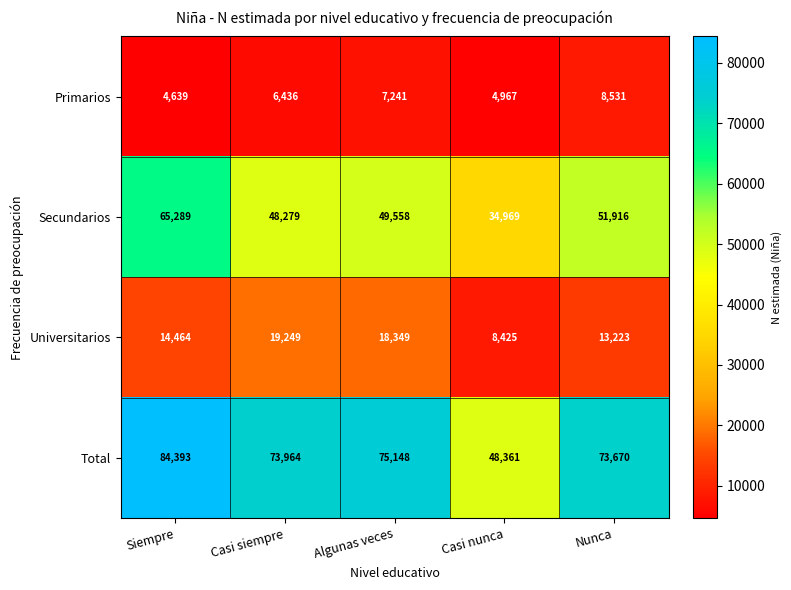

Reading right to left, extract all data points from this chart.

Primarios: Nunca=8531	Casi nunca=4967	Algunas veces=7241	Casi siempre=6436	Siempre=4639
Secundarios: Nunca=51916	Casi nunca=34969	Algunas veces=49558	Casi siempre=48279	Siempre=65289
Universitarios: Nunca=13223	Casi nunca=8425	Algunas veces=18349	Casi siempre=19249	Siempre=14464
Total: Nunca=73670	Casi nunca=48361	Algunas veces=75148	Casi siempre=73964	Siempre=84393